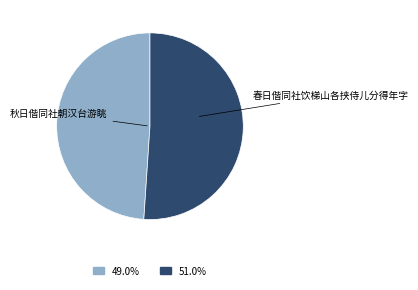

Which slice is the largest?

春日偕同社饮梯山各挟侍儿分得年字